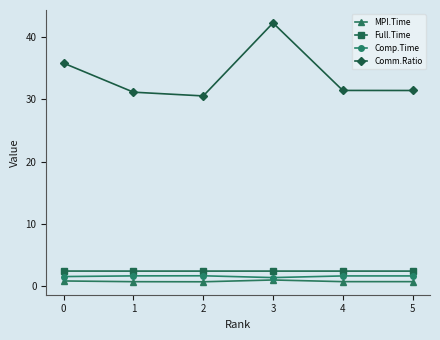

What is the difference between the maximum and minimum values in the Comp.Time series?

0.3